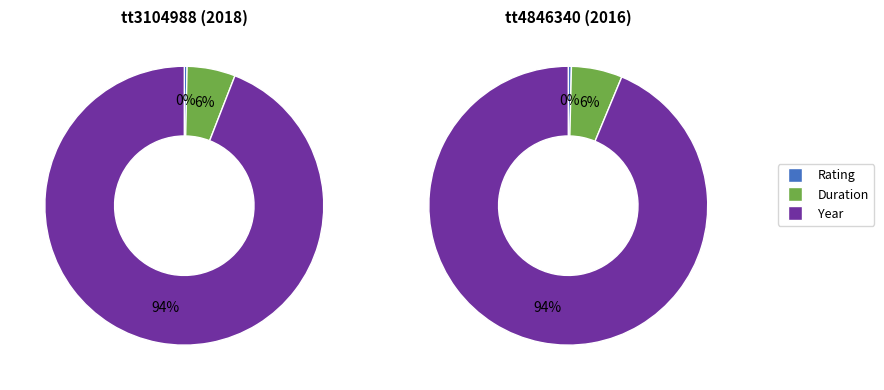

To the nearest percent, what portion does Year represent?

94%